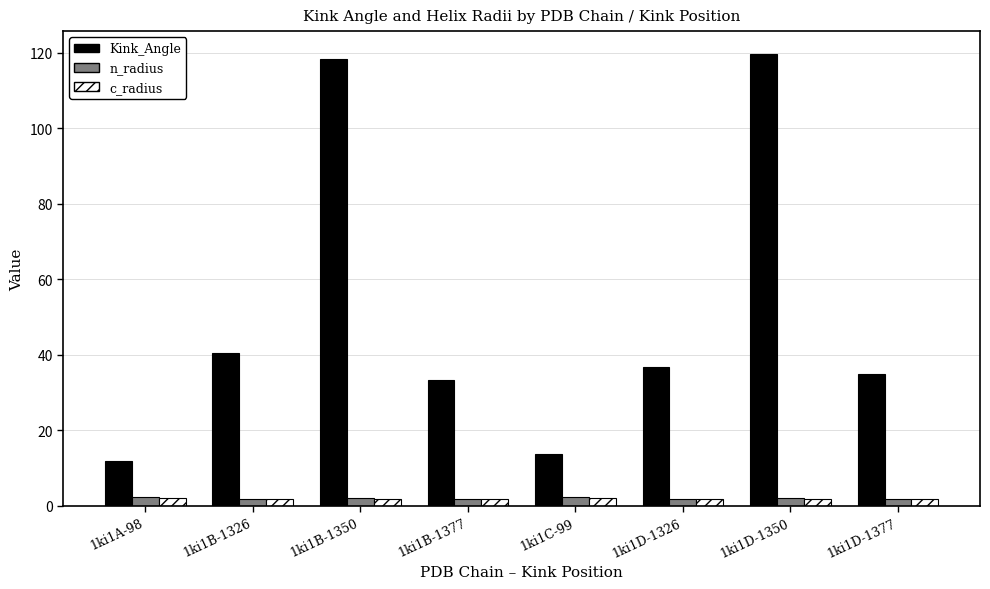

What are all the series names shown in the legend?

Kink_Angle, n_radius, c_radius